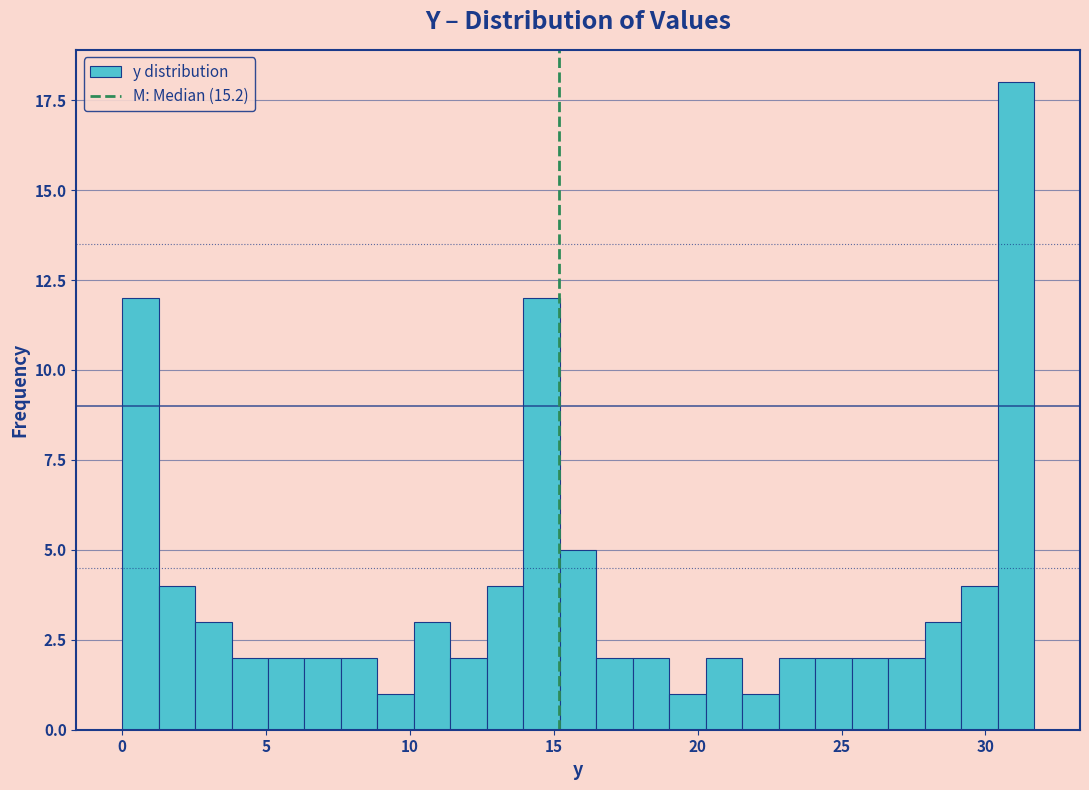

Around what value on the x-axis is the tallest bar? Give the approximate position of its centre, as read against the axis.

31.0